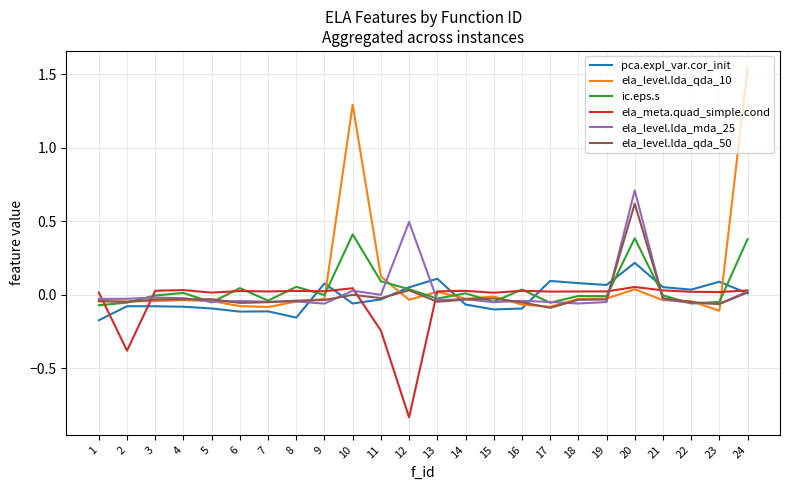

What are all the series names shown in the legend?

pca.expl_var.cor_init, ela_level.lda_qda_10, ic.eps.s, ela_meta.quad_simple.cond, ela_level.lda_mda_25, ela_level.lda_qda_50